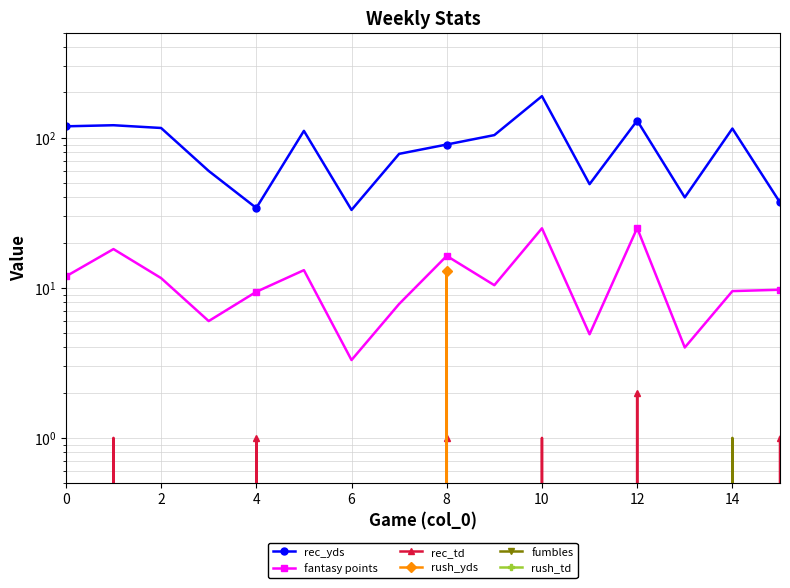

Which series changed the most between 0 and 9?

rec_yds